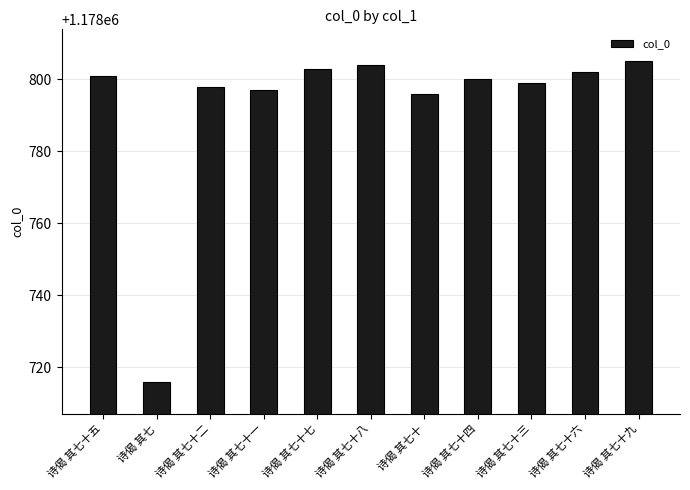

What is the change in value from 诗偈 其七十二 to 诗偈 其七十七?

+5